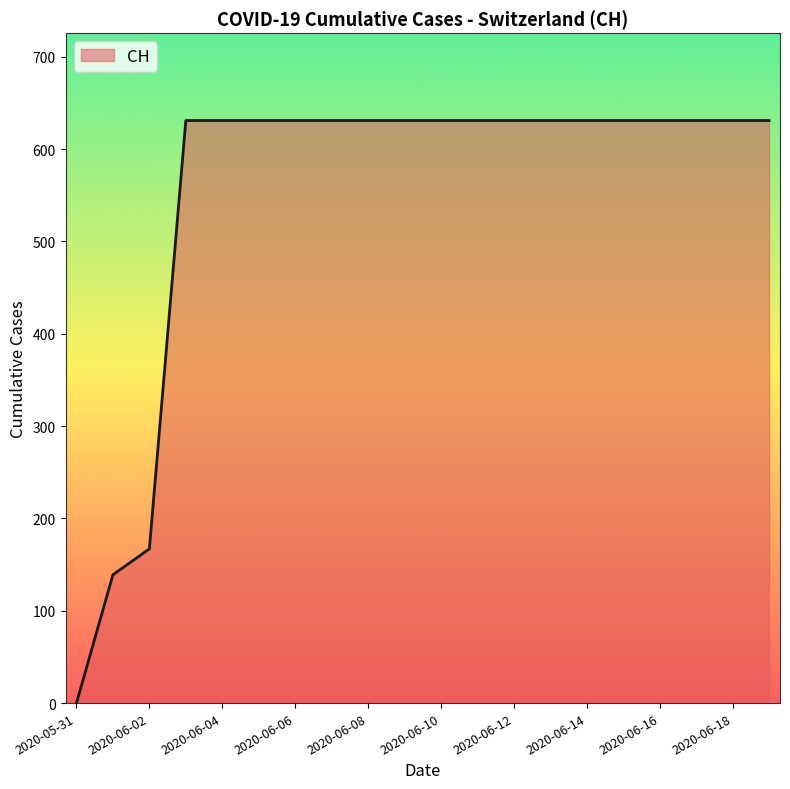

Does the chart display data point markers on the line(s)?

No